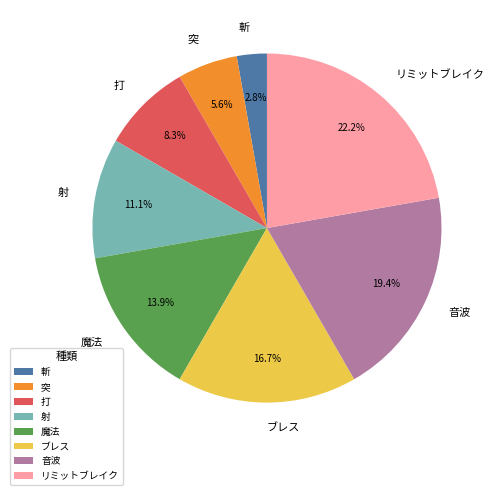

Between 斬 and 打, which is larger?

打